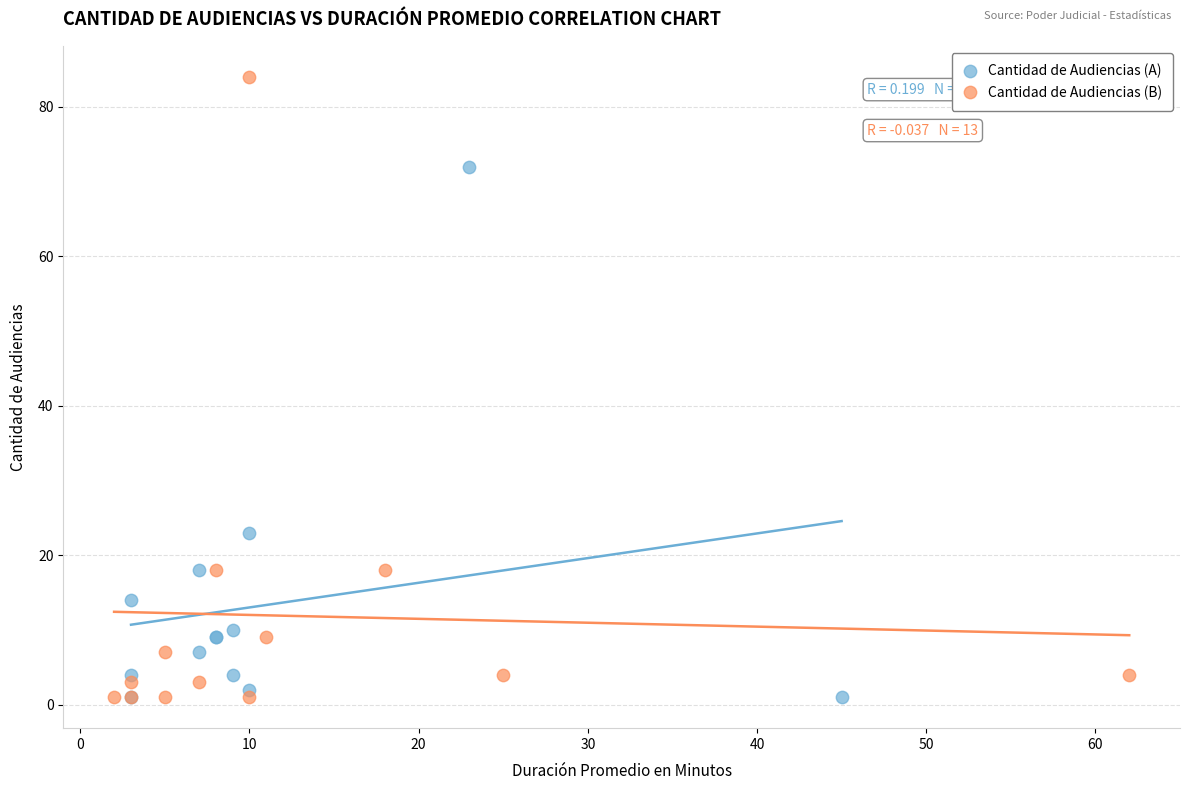

Which series has the largest Y range (max minus min)?

Cantidad de Audiencias (B)